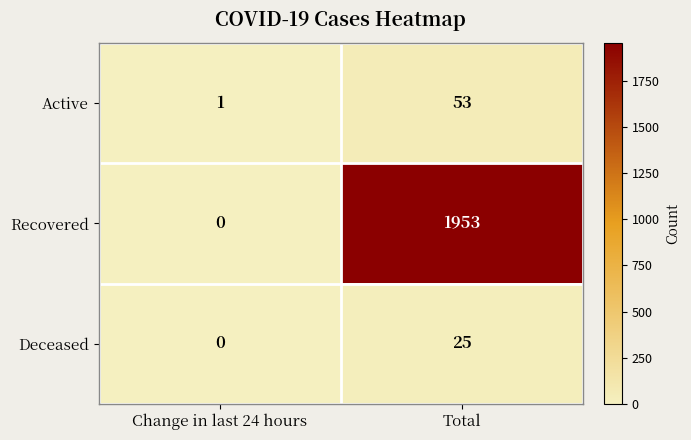

What is the highest value of the Deceased series?

25